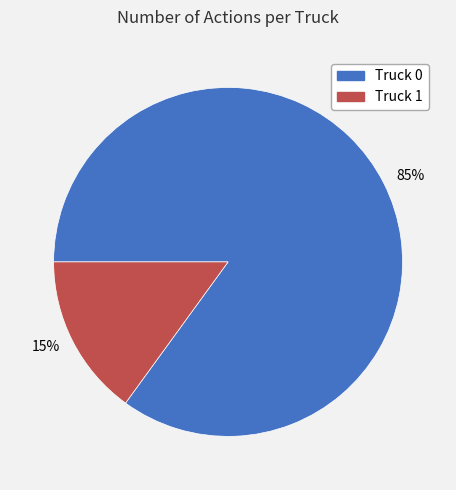

What percentage is the Truck 1 slice, to the nearest percent?

15%